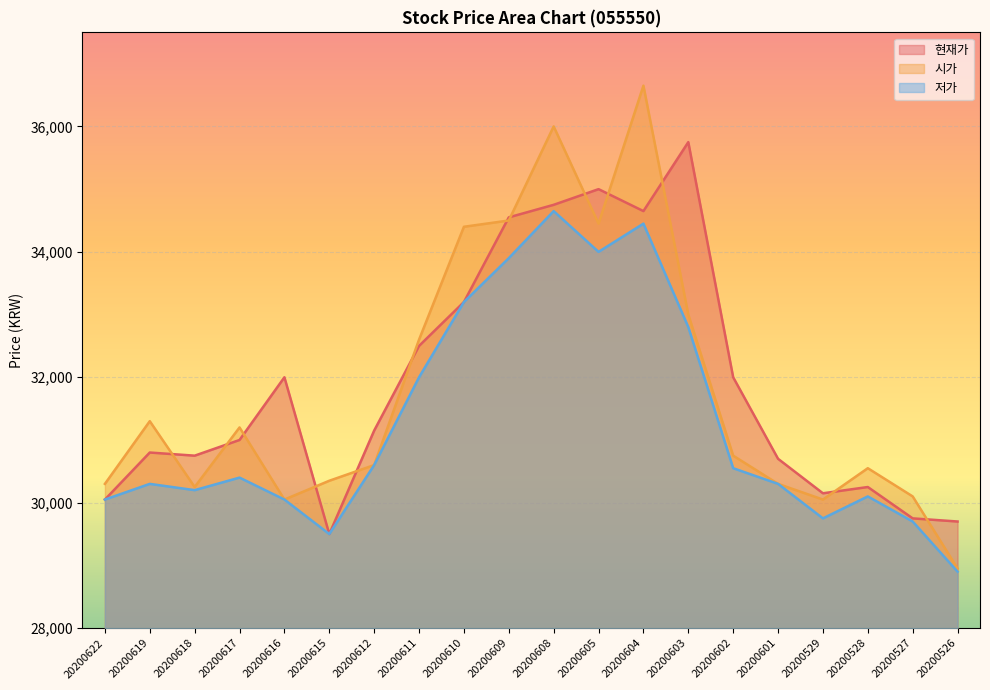

True or false: 저가 and 현재가 intersect in this chart.

False